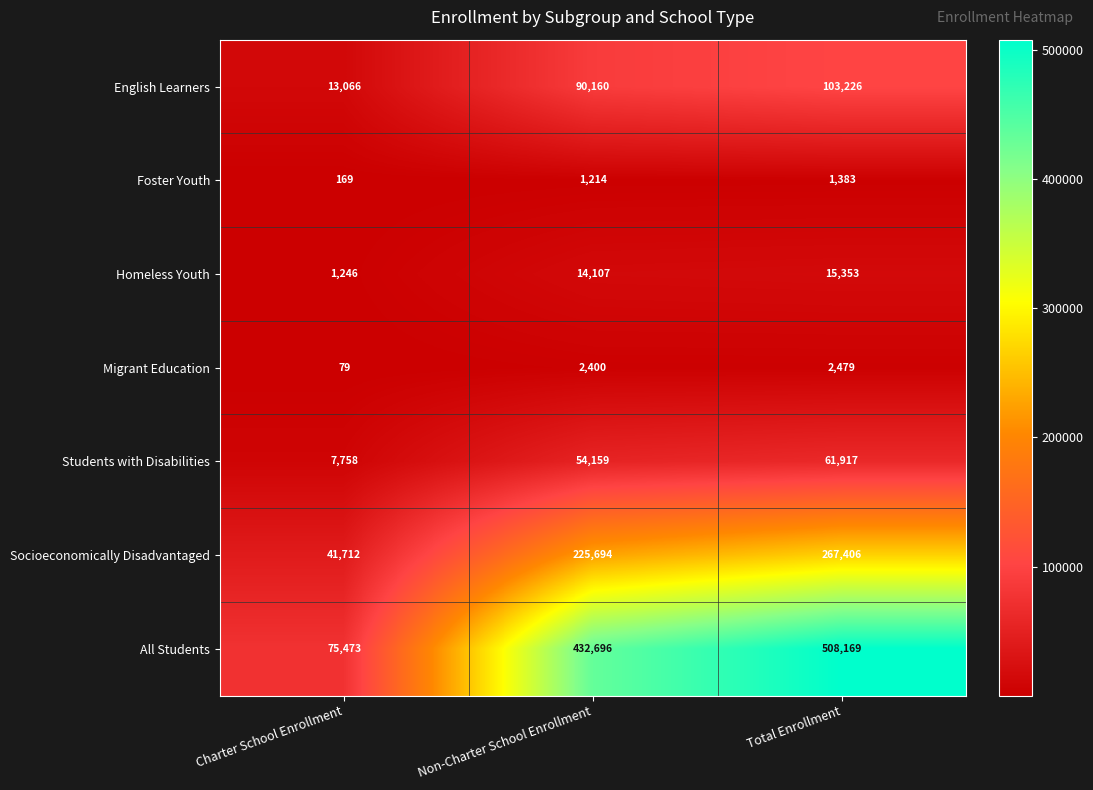

Which series has the largest range (max minus min)?

All Students